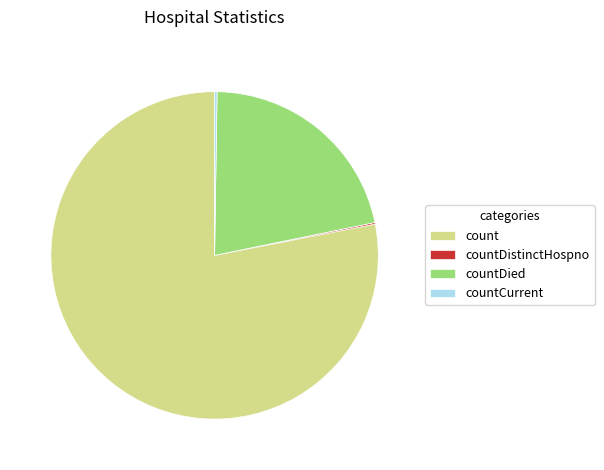

Does any single category account for the majority?

Yes